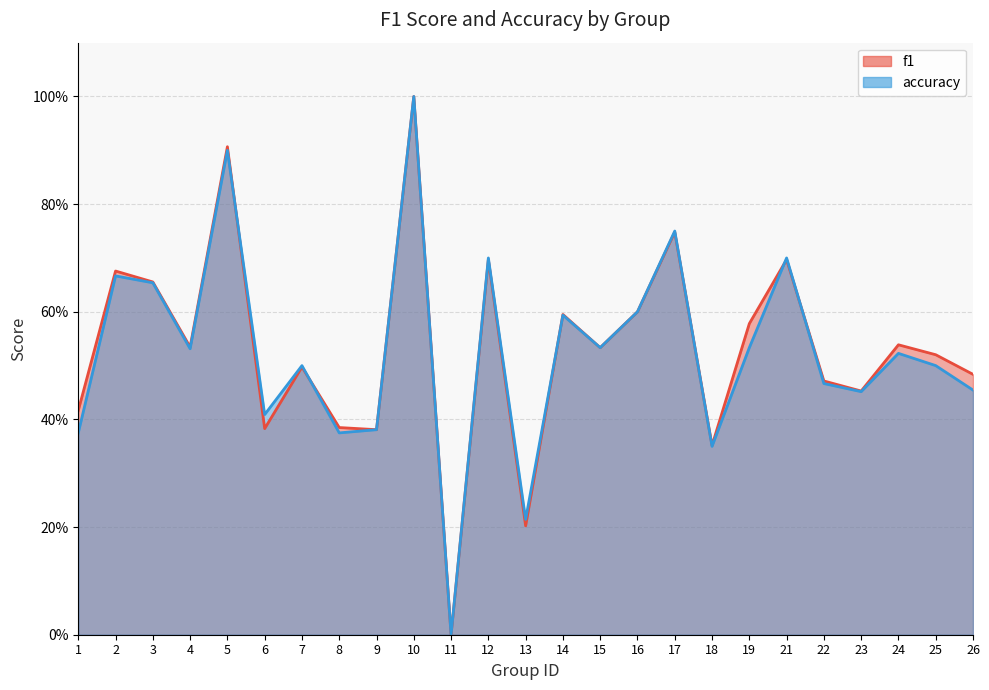

At which label is accuracy closest to 0?

11